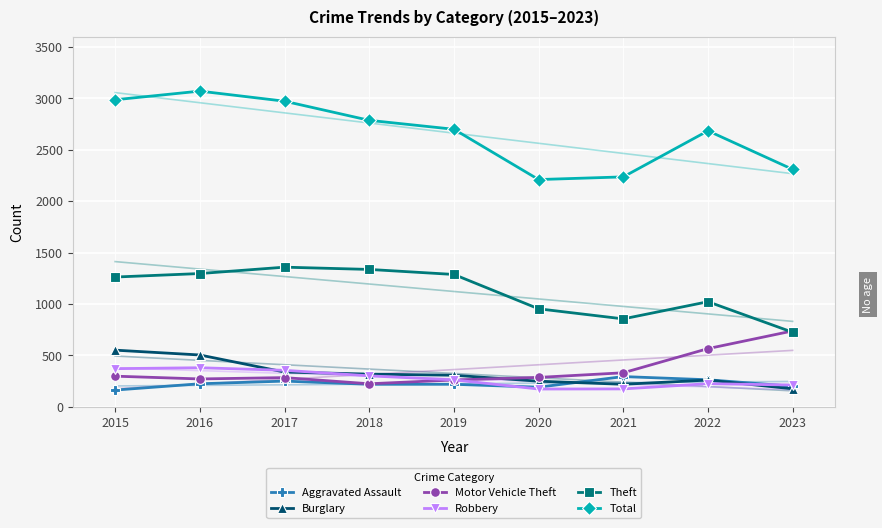

True or false: Theft and Total cross at least once.

False